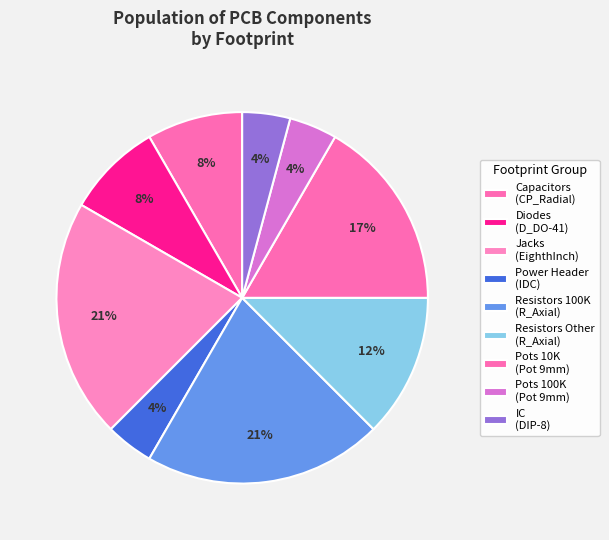

Which category has the biggest portion of the pie?

R_Axial (R1-R5)